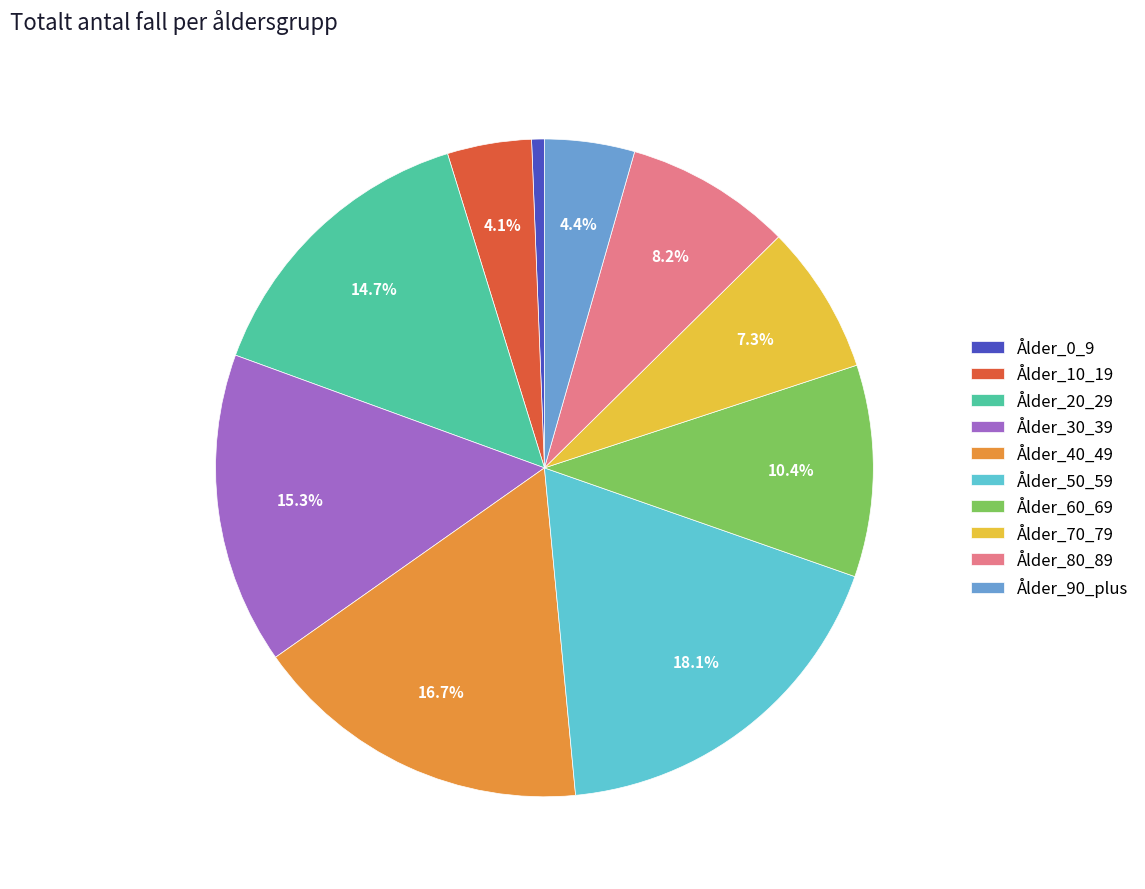

To the nearest percent, what is the difference between the largest and smallest slice percentages?

18%